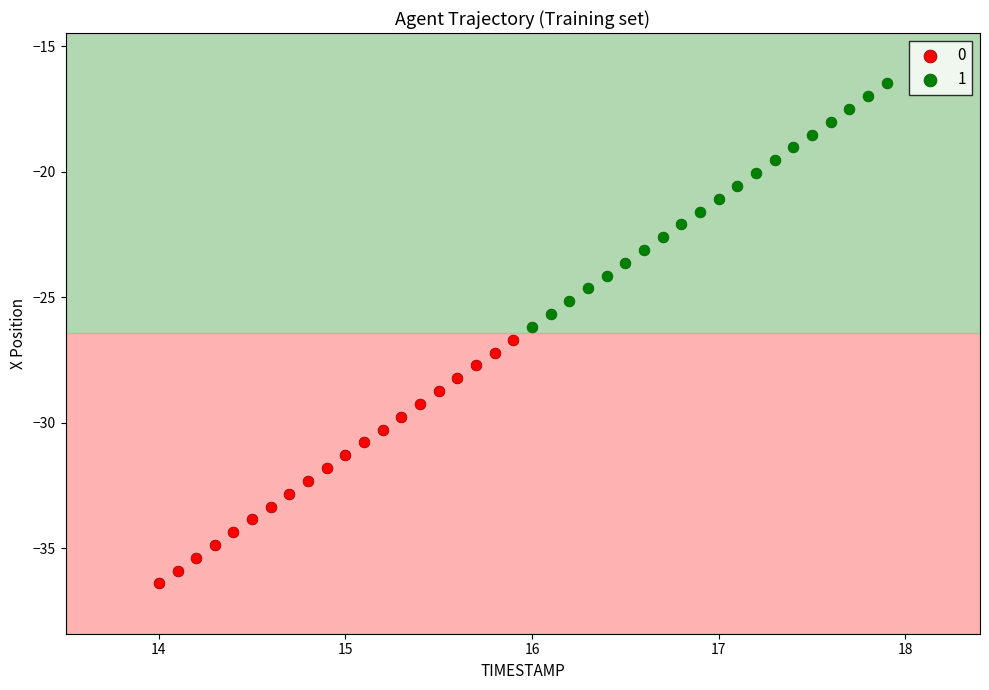

What are all the series names shown in the legend?

0, 1